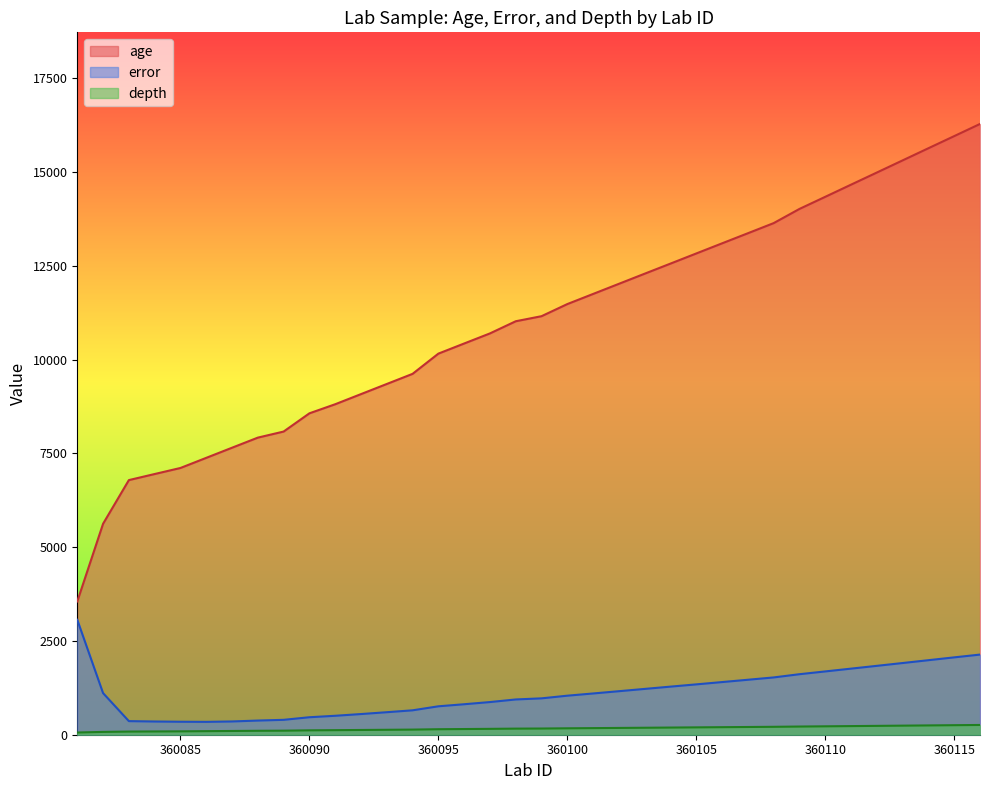

Reading left to right, what are all the values shown in this chart?

age: 360081=3553.0	360082=5623.0	360083=6787.0	360084=6949.0	360085=7110.0	360086=7380.0	360087=7650.0	360088=7919.0	360089=8081.0	360090=8567.0	360091=8809.0	360092=9079.0	360093=9349.0	360094=9619.0	360095=10158.0	360096=10428.0	360097=10697.0	360098=11021.0	360099=11156.0	360100=11479.0	360101=11749.0	360102=12019.0	360103=12289.0	360104=12558.0	360105=12828.0	360106=13098.0	360107=13367.0	360108=13637.0	360109=14015.0	360110=14338.0	360111=14662.0	360112=14985.0	360113=15309.0	360114=15633.0	360115=15956.0	360116=16280.0
error: 360081=3063.5	360082=1109.0	360083=362.5	360084=352.5	360085=346.0	360086=343.0	360087=353.5	360088=377.5	360089=397.0	360090=466.0	360091=505.0	360092=551.0	360093=600.0	360094=650.5	360095=757.5	360096=812.5	360097=870.5	360098=940.0	360099=969.5	360100=1040.5	360101=1099.5	360102=1160.0	360103=1221.0	360104=1282.0	360105=1342.0	360106=1403.5	360107=1465.0	360108=1527.0	360109=1613.0	360110=1687.0	360111=1761.5	360112=1836.0	360113=1911.0	360114=1986.5	360115=2062.0	360116=2136.0
depth: 360081=59.0	360082=75.0	360083=84.0	360084=87.0	360085=90.0	360086=95.0	360087=100.0	360088=105.0	360089=108.0	360090=117.0	360091=121.5	360092=126.5	360093=131.5	360094=136.5	360095=146.5	360096=151.5	360097=156.5	360098=162.5	360099=165.0	360100=171.0	360101=176.0	360102=181.0	360103=186.0	360104=191.0	360105=196.0	360106=201.0	360107=206.0	360108=211.0	360109=218.0	360110=224.0	360111=230.0	360112=236.0	360113=242.0	360114=248.0	360115=254.0	360116=260.0